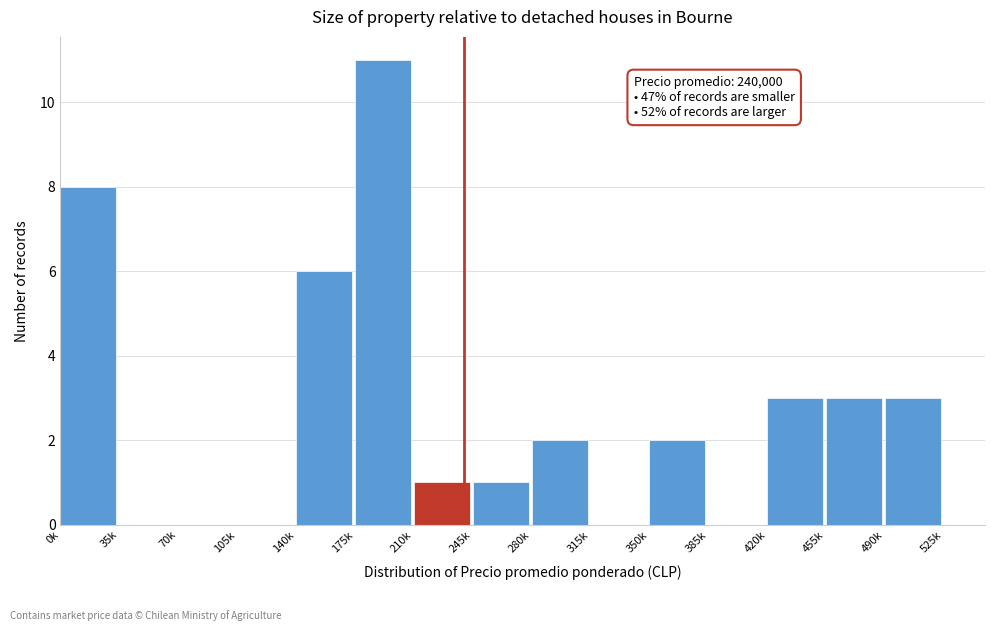

Reading left to right, extract all data points from this chart.

0k=8	35k=0	70k=0	105k=0	140k=6	175k=11	210k=1	245k=1	280k=2	315k=0	350k=2	385k=0	420k=3	455k=3	490k=3